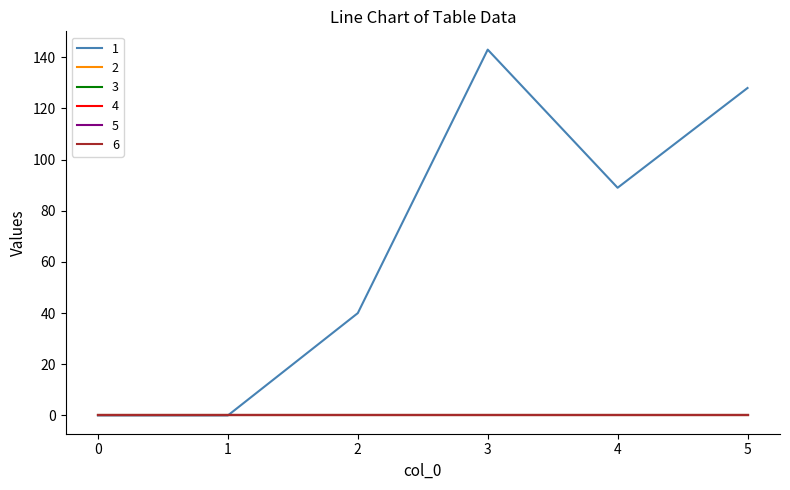

Is this an area chart (filled region under the line)?

No